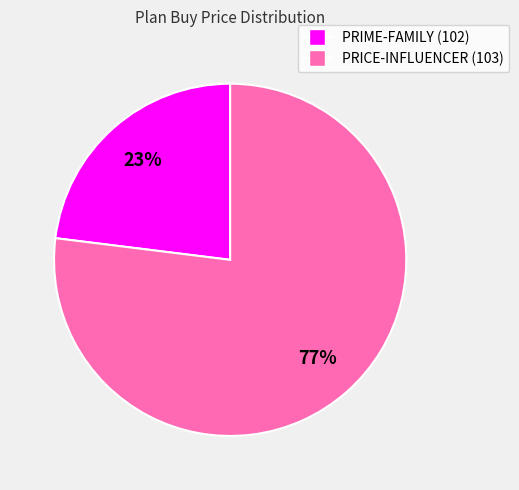

To the nearest percent, what percentage of the pie is PRIME-FAMILY (102)?

23%